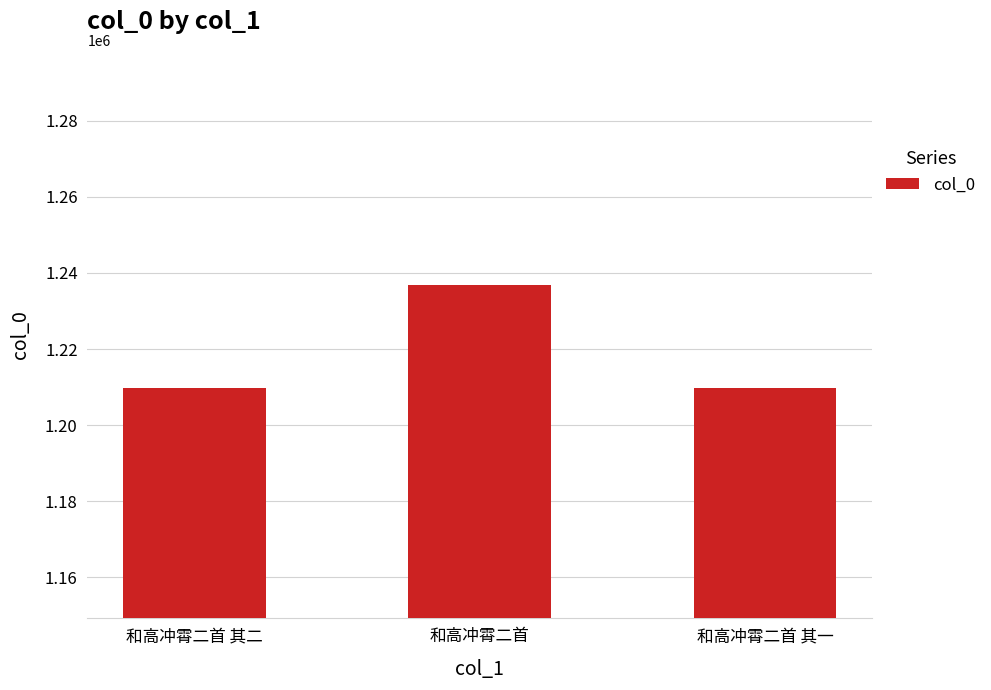

What is the difference between the values at 和高冲霄二首 and 和高冲霄二首 其一?

26999